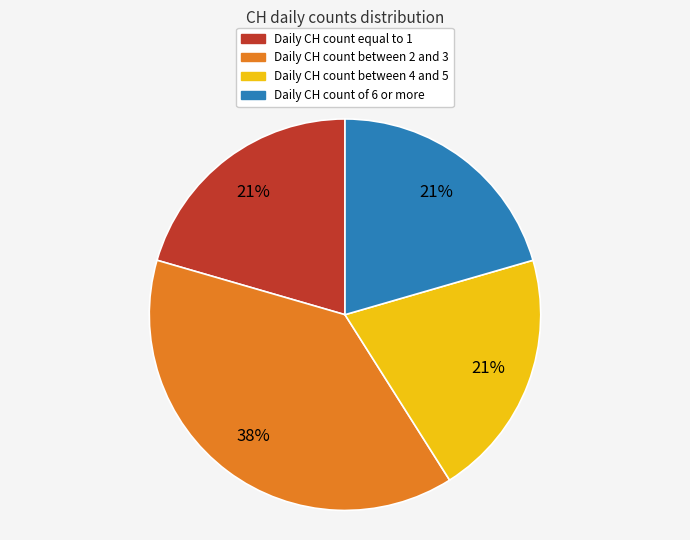

Is Daily CH count equal to 1 the majority of the pie?

No